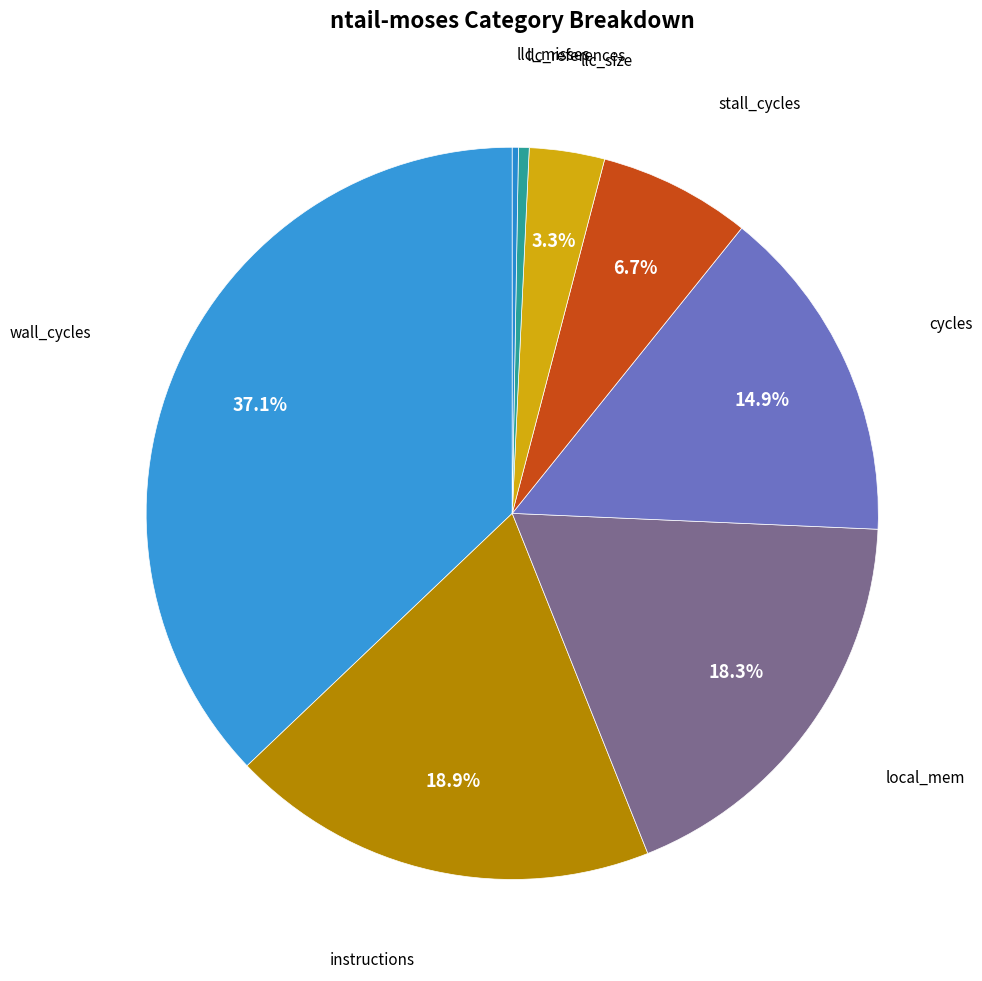

Do llc_references and stall_cycles together represent more than half of the pie?

No